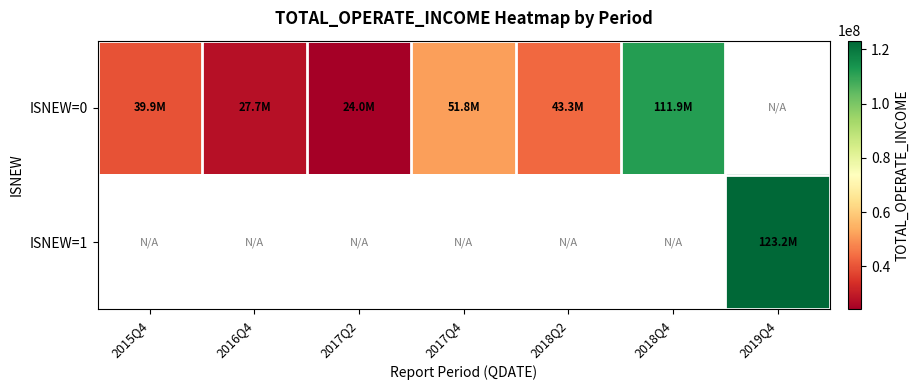

Between 2018Q2 and 2017Q2, which is larger?

2018Q2